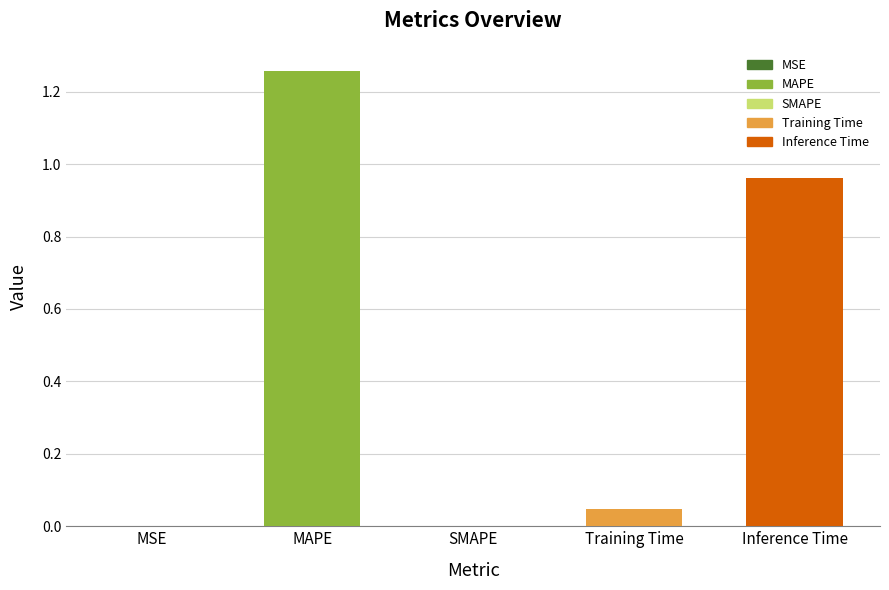

What is the sum of all values?

2.3